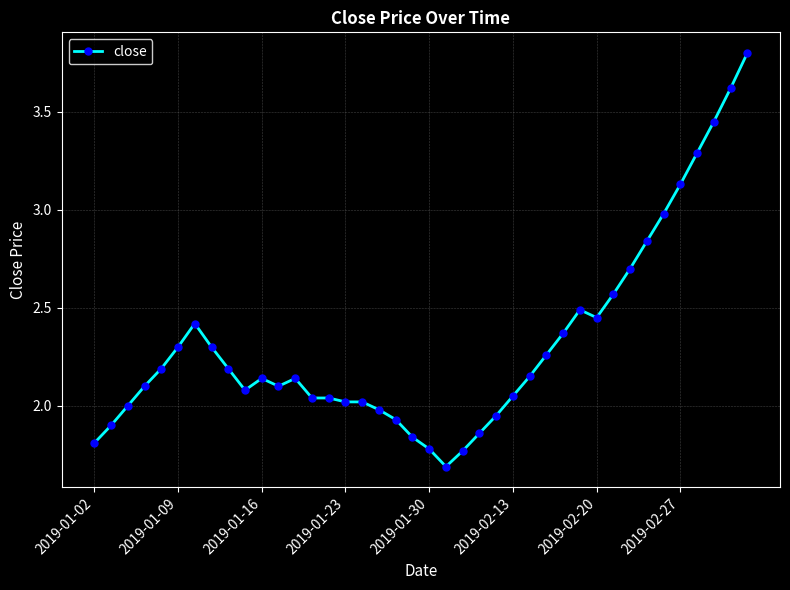

What is the sum of all values?

92.7